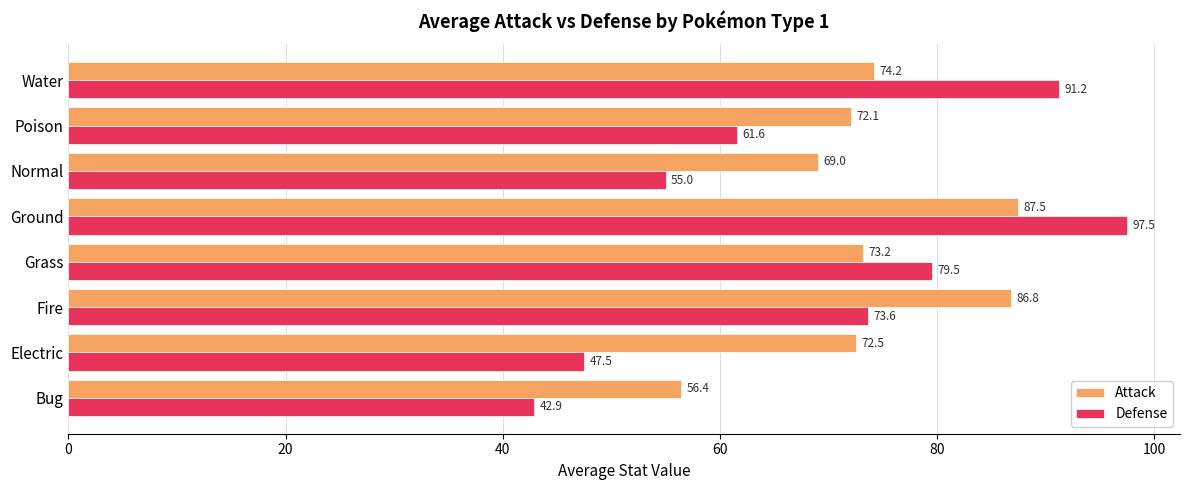

At how many categories does at least one series exceed 44?

8